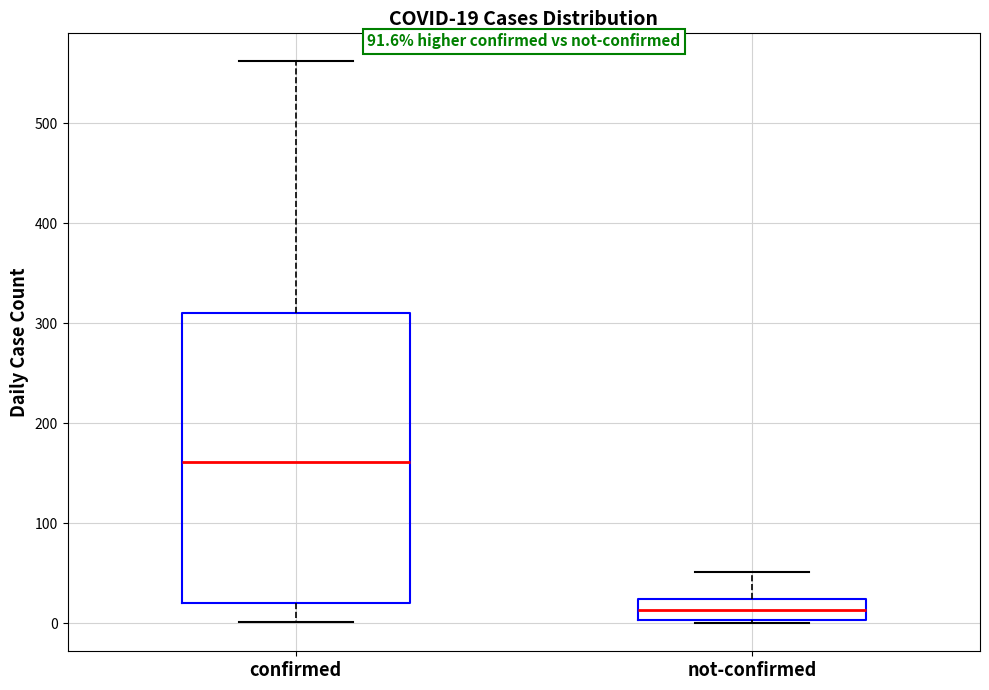

Which box has the lowest median line?

not-confirmed